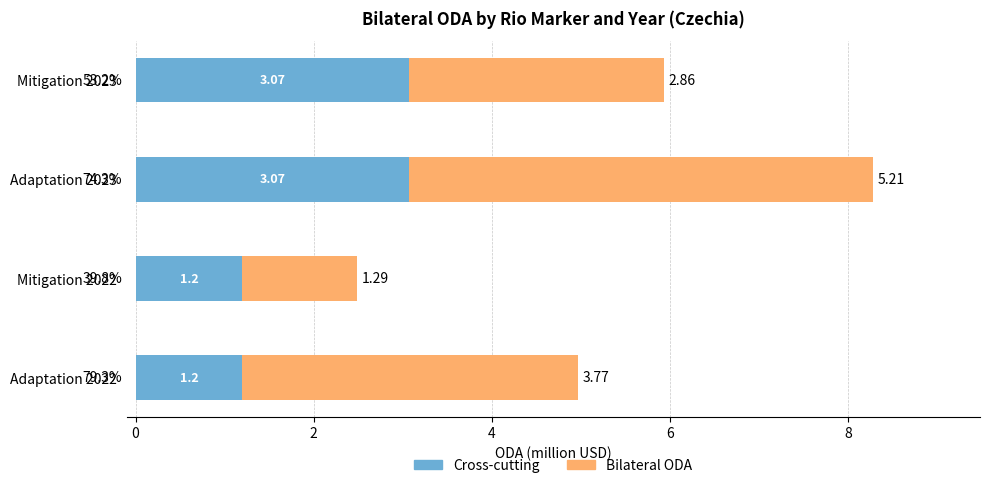

What is the total value across all series at Mitigation 2022?

2.5